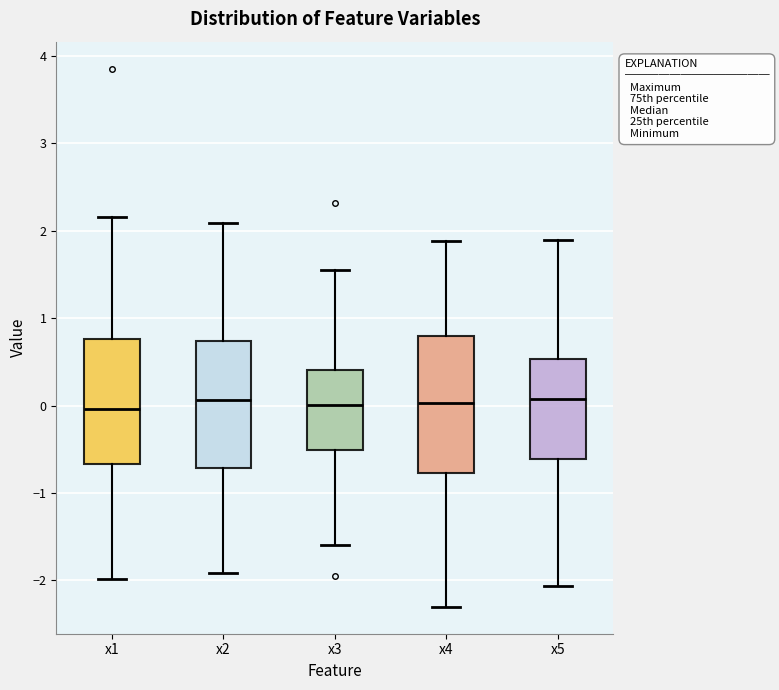

Where does the median line of the box for x2 sit on the y-axis? The values are not printed on the chart, so give them approximately, as read against the axis.

0.1